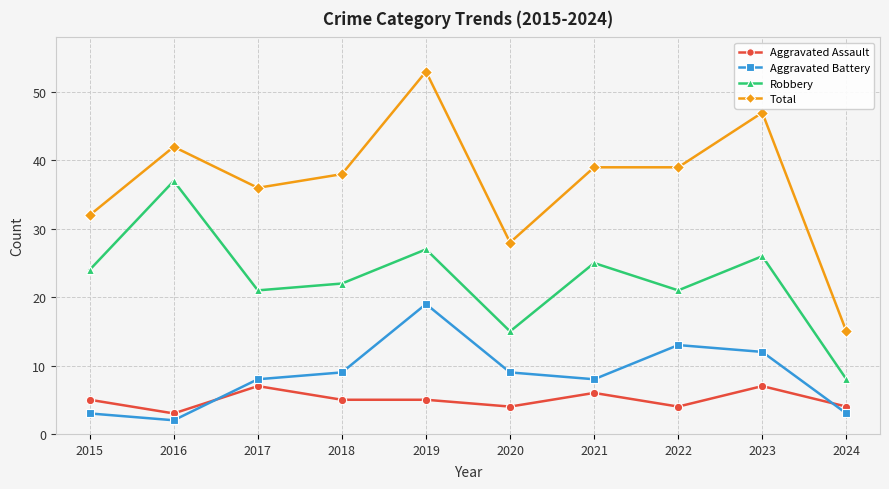

At how many categories does at least one series exceed 17?

9